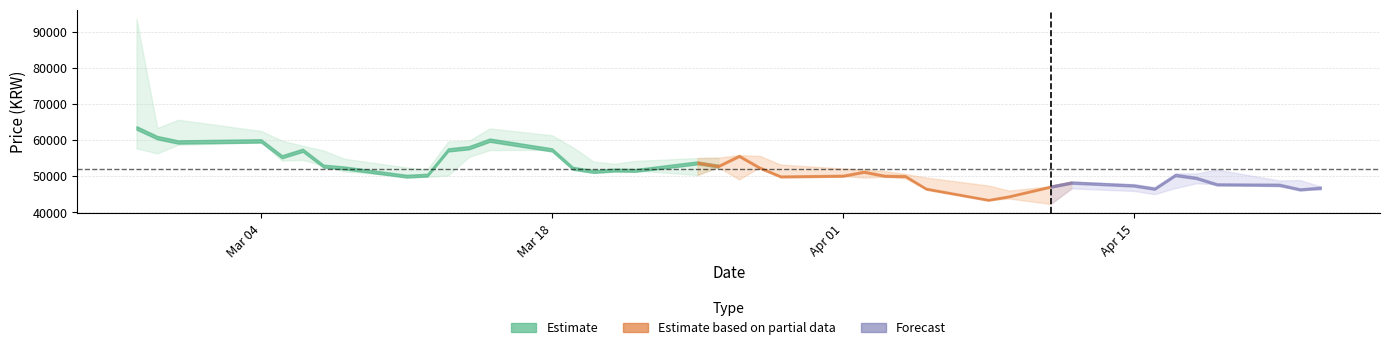

True or false: low has more than 1 points higher than both neighbors.

True